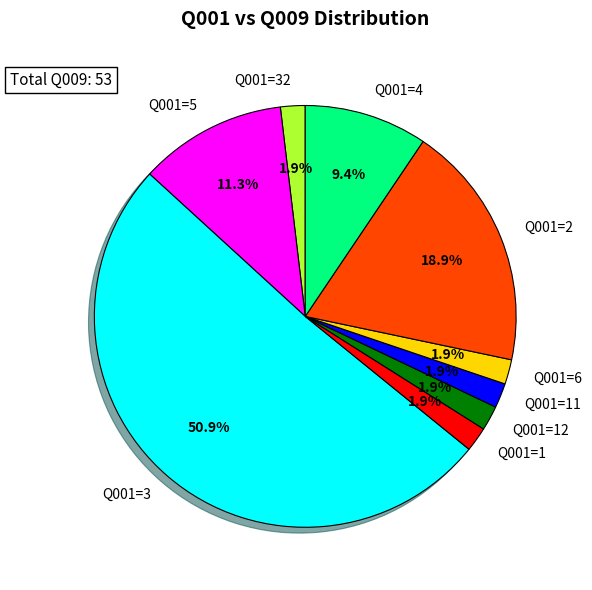

Which category has the biggest portion of the pie?

Q001=3